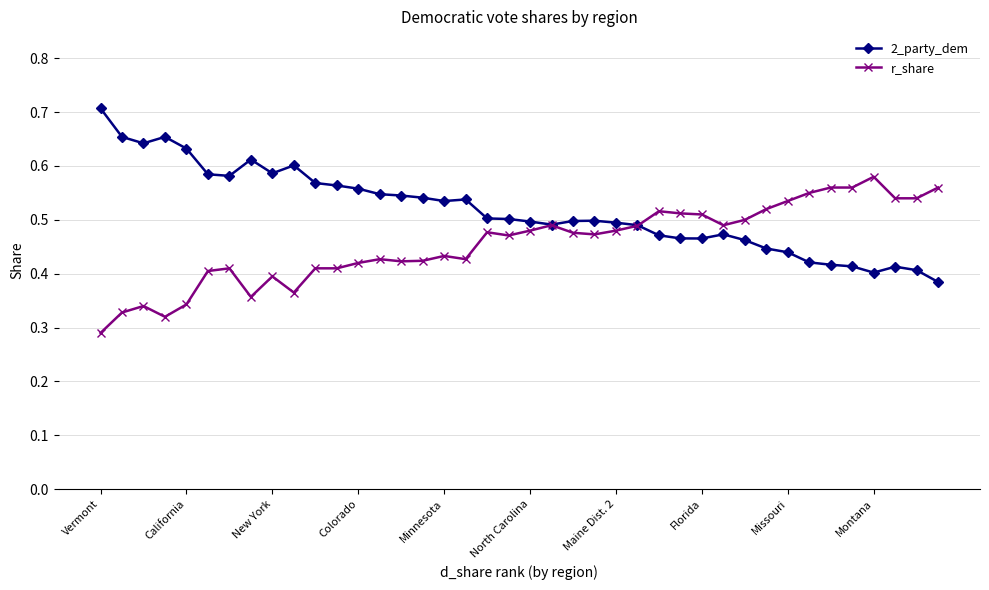

True or false: 2_party_dem has more than 1 interior local peaks.

True